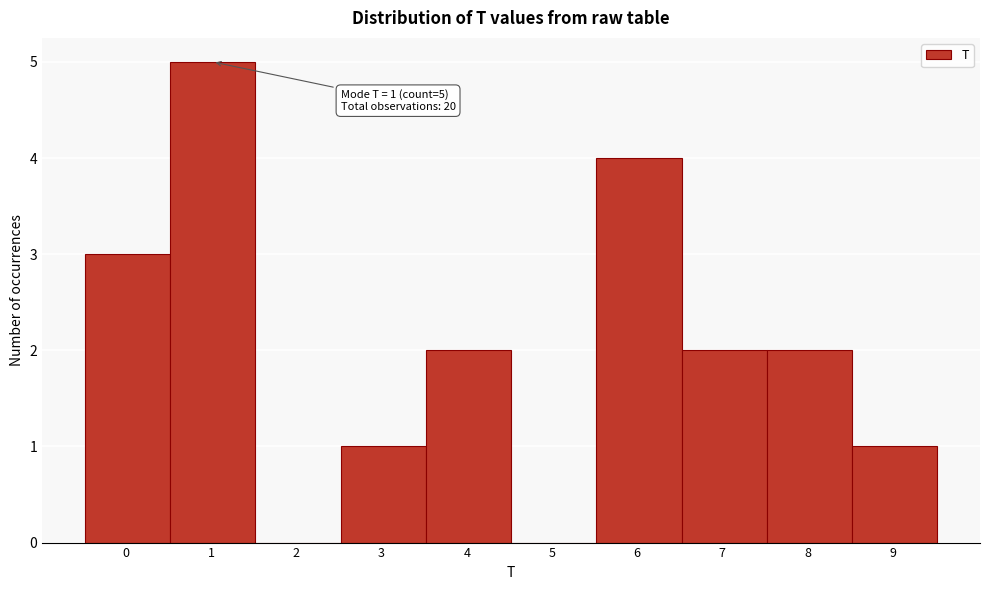

Over which range of the x-axis is the bar tallest?

0.5 to 1.5